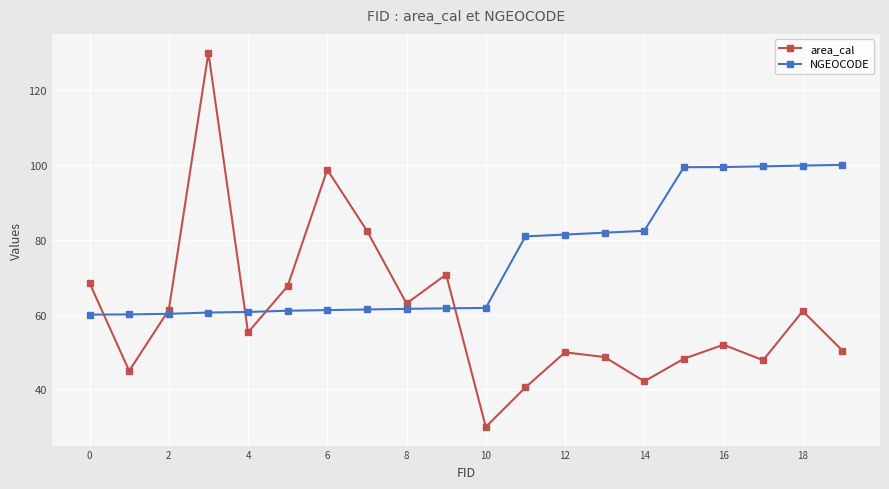

Rank the series by their maximum value, from lowest to highest.

NGEOCODE, area_cal